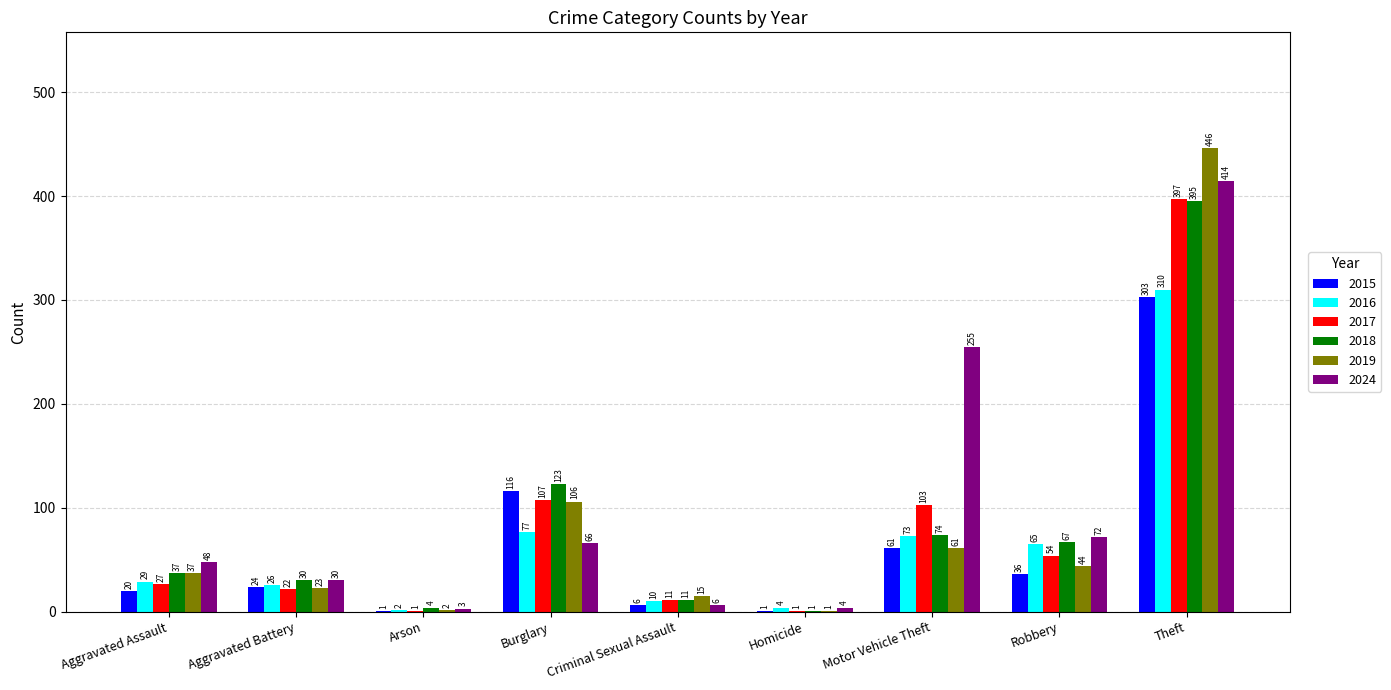

What is the spread (max minus min) of values at Aggravated Assault?

28